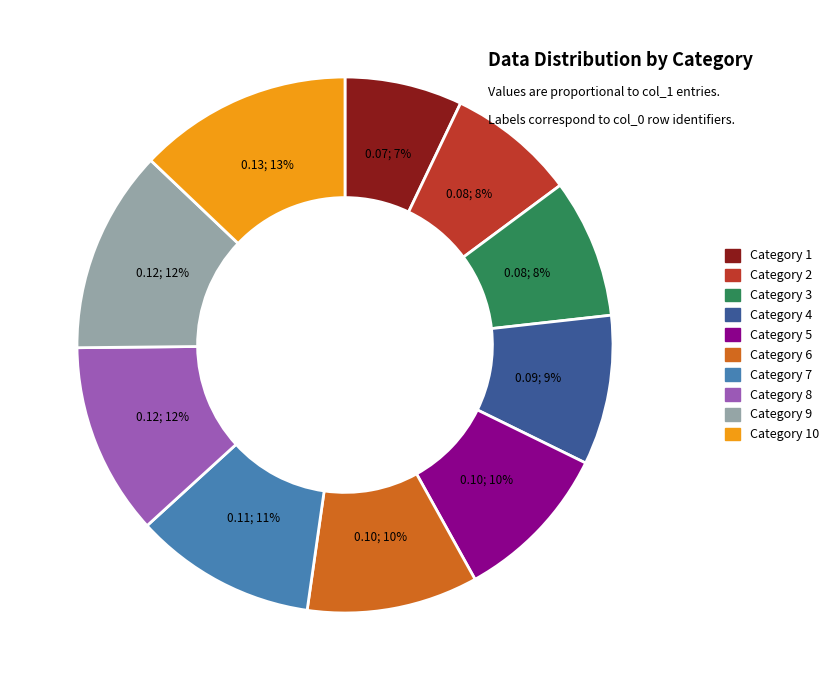

To the nearest percent, what is the average slice percentage?

10%